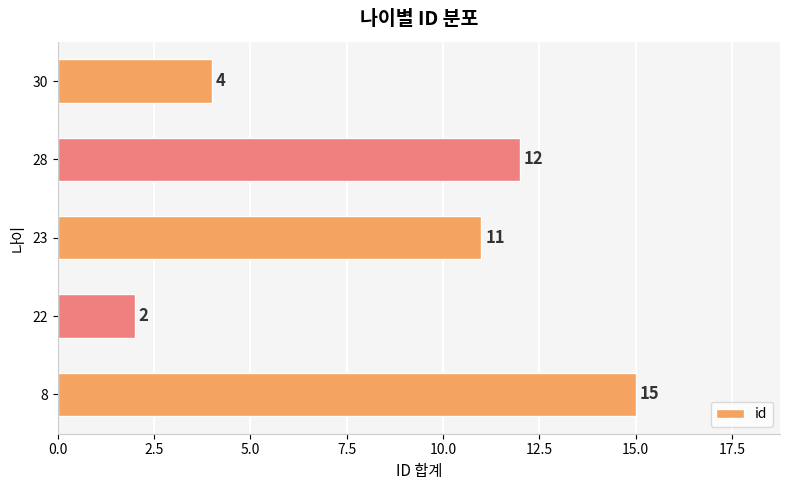

Does the chart contain stacked bars?

No